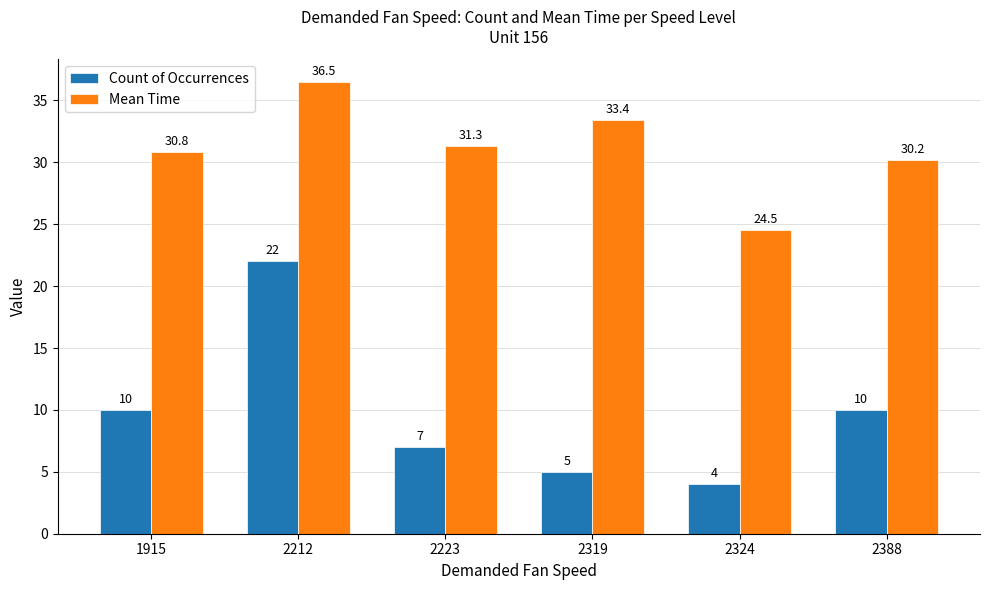

Reading left to right, transcribe all the data shown in this chart.

Count of Occurrences: 10.0	22.0	7.0	5.0	4.0	10.0
Mean Time: 30.8	36.5	31.3	33.4	24.5	30.2